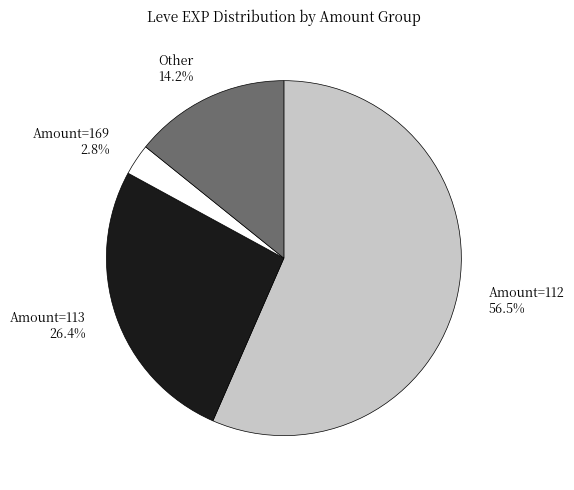

Which category has the biggest portion of the pie?

Amount=112 56.5%